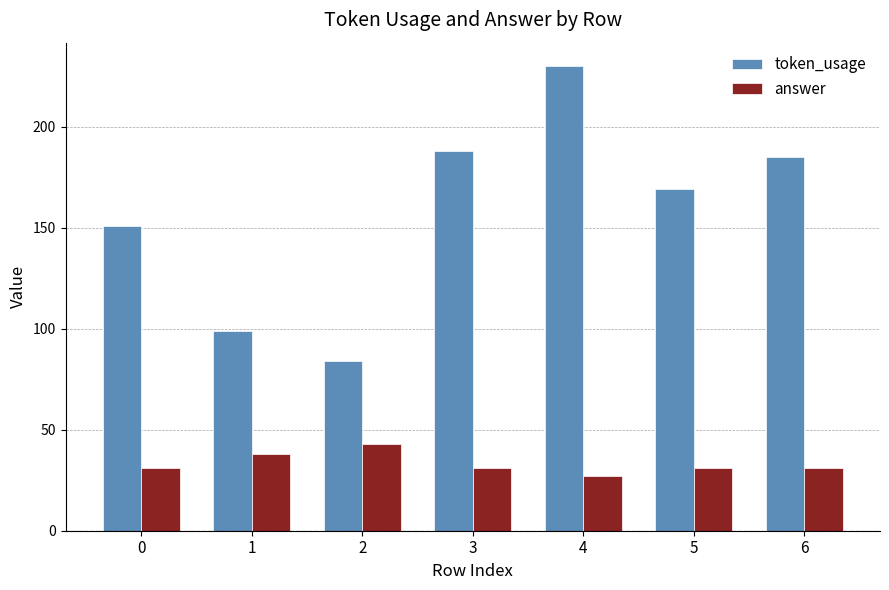

What is the total value across all series at 4?

257